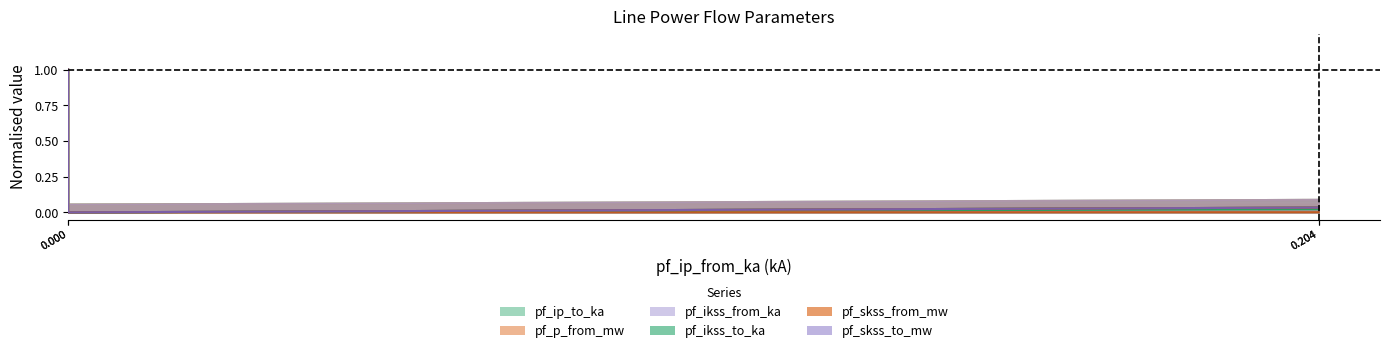

At 0.000, list the series in order from smallest to largest.

pf_ip_to_ka, pf_p_from_mw, pf_ikss_from_ka, pf_ikss_to_ka, pf_skss_from_mw, pf_skss_to_mw